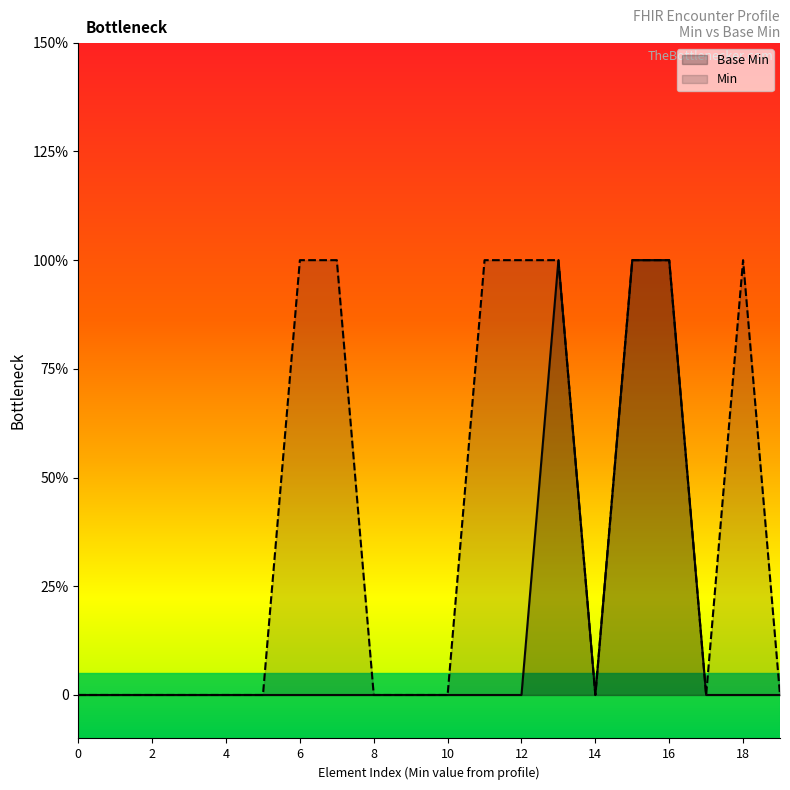

The Min series shows 1 at Encounter.modifierExtension. True or false?

False